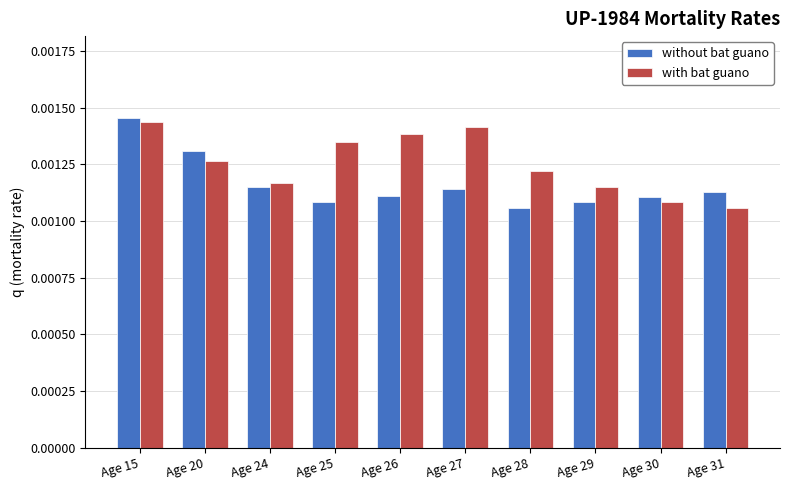

How many categories are shown in the chart?

10